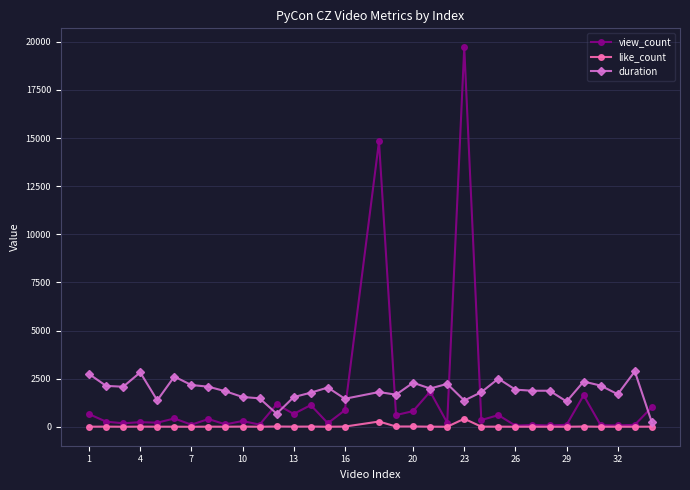

List the series in order of their peak value, highest first.

view_count, duration, like_count